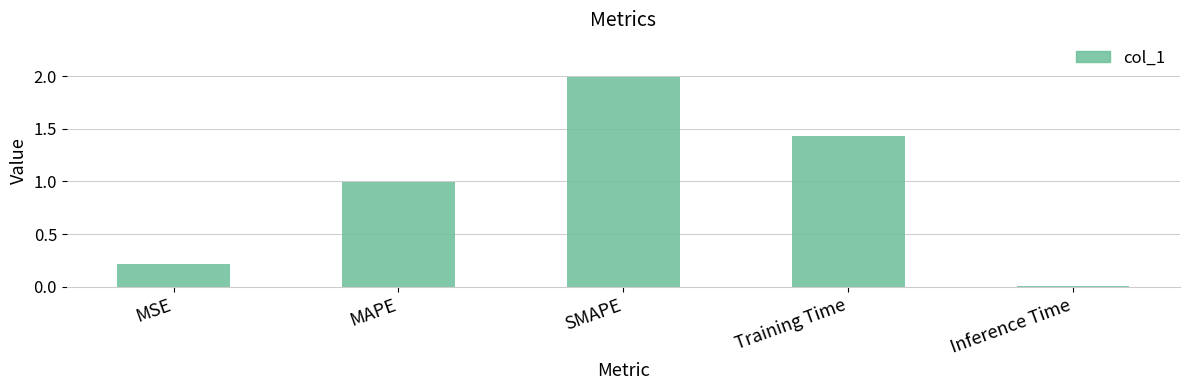

What is the label of the 5th bar from the left?

Inference Time